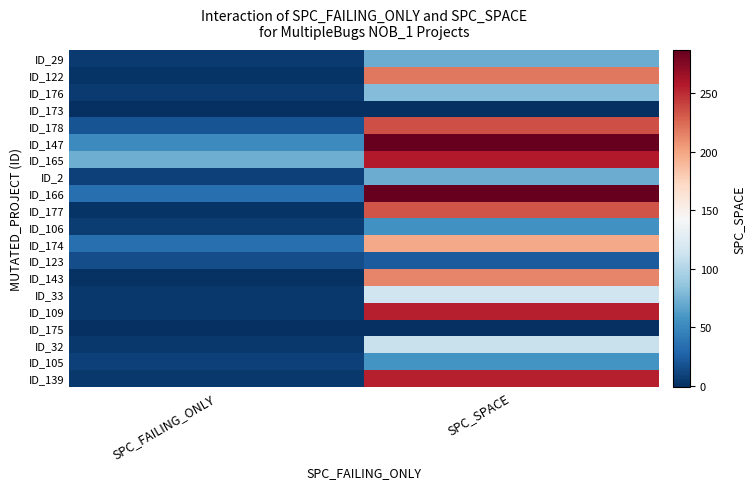

Reading left to right, what are all the values shown in this chart?

ID_29: SPC_FAILING_ONLY=5	SPC_SPACE=72
ID_122: SPC_FAILING_ONLY=2	SPC_SPACE=219
ID_176: SPC_FAILING_ONLY=5	SPC_SPACE=80
ID_173: SPC_FAILING_ONLY=-1	SPC_SPACE=0
ID_178: SPC_FAILING_ONLY=19	SPC_SPACE=236
ID_147: SPC_FAILING_ONLY=51	SPC_SPACE=287
ID_165: SPC_FAILING_ONLY=73	SPC_SPACE=257
ID_2: SPC_FAILING_ONLY=9	SPC_SPACE=72
ID_166: SPC_FAILING_ONLY=34	SPC_SPACE=286
ID_177: SPC_FAILING_ONLY=2	SPC_SPACE=234
ID_106: SPC_FAILING_ONLY=6	SPC_SPACE=56
ID_174: SPC_FAILING_ONLY=34	SPC_SPACE=197
ID_123: SPC_FAILING_ONLY=15	SPC_SPACE=23
ID_143: SPC_FAILING_ONLY=1	SPC_SPACE=213
ID_33: SPC_FAILING_ONLY=4	SPC_SPACE=114
ID_109: SPC_FAILING_ONLY=4	SPC_SPACE=255
ID_175: SPC_FAILING_ONLY=-1	SPC_SPACE=0
ID_32: SPC_FAILING_ONLY=4	SPC_SPACE=111
ID_105: SPC_FAILING_ONLY=8	SPC_SPACE=57
ID_139: SPC_FAILING_ONLY=4	SPC_SPACE=255